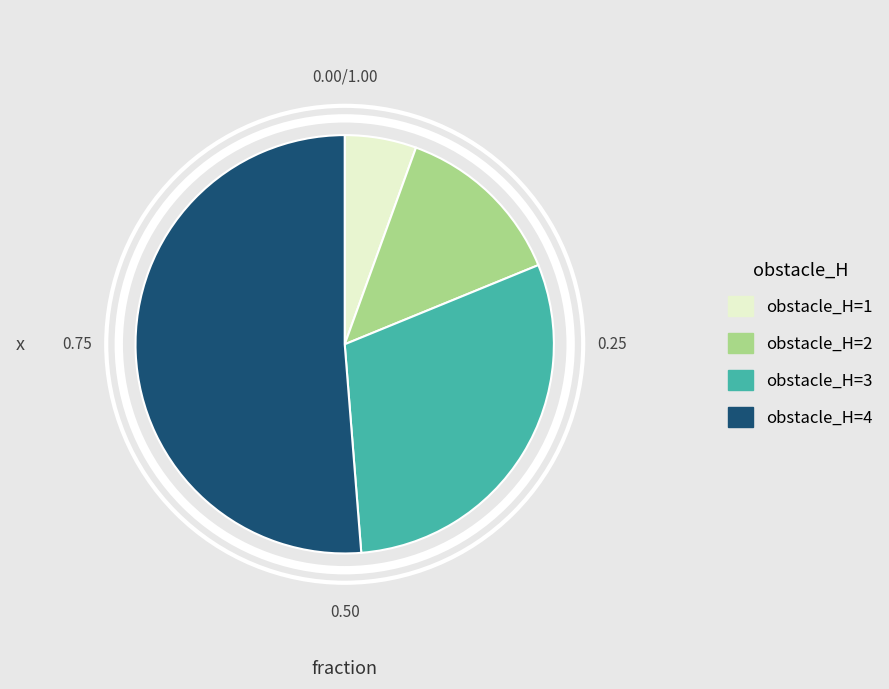

Which category has the smallest portion of the pie?

obstacle_H=1